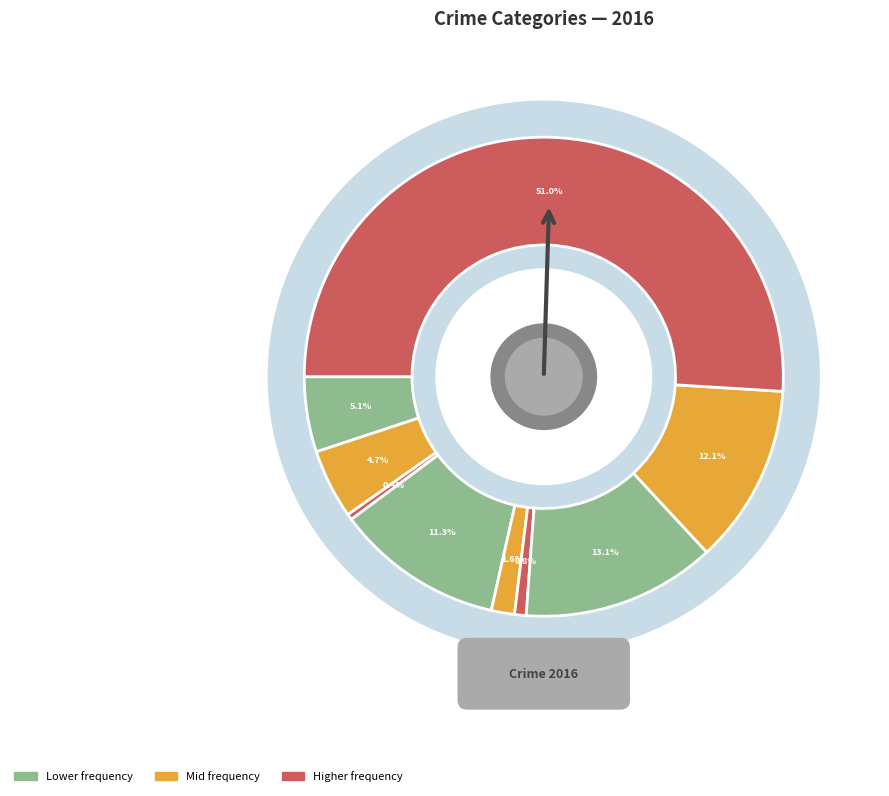

How many segments does this pie chart have?

9